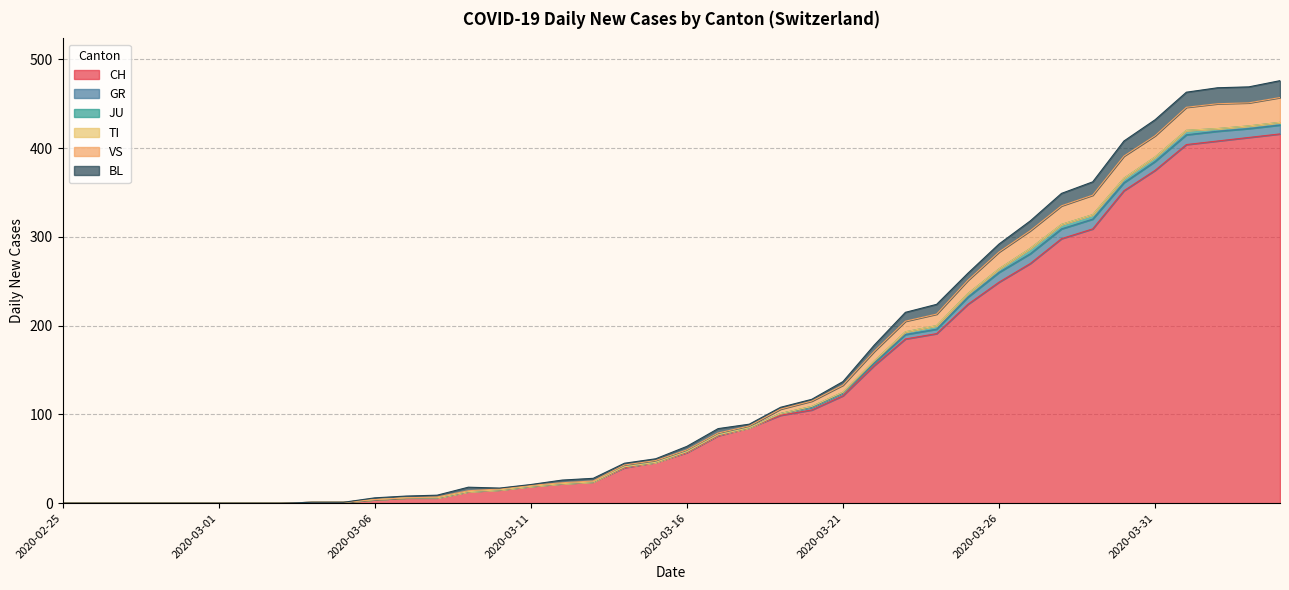

True or false: GR and CH intersect in this chart.

False